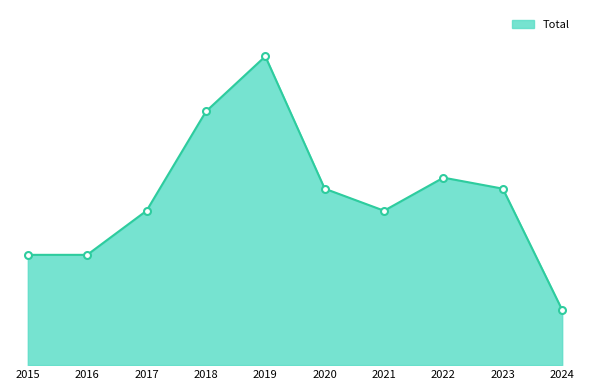

Does the chart have visible grid lines?

No